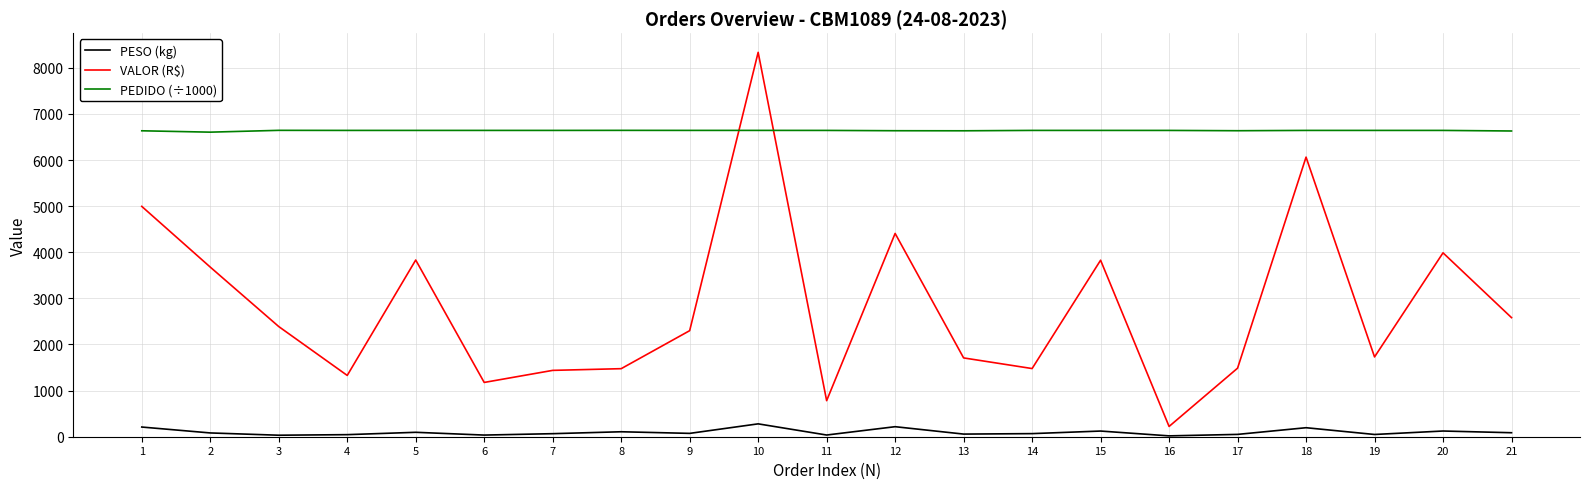

True or false: VALOR (R$) and PESO (kg) intersect in this chart.

False